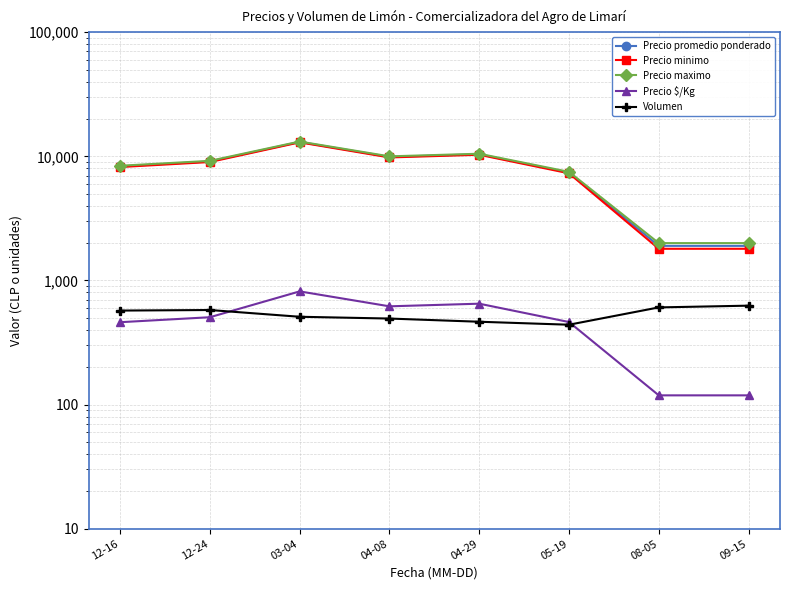

The Volumen series shows 510.0 at 03-04. True or false?

True